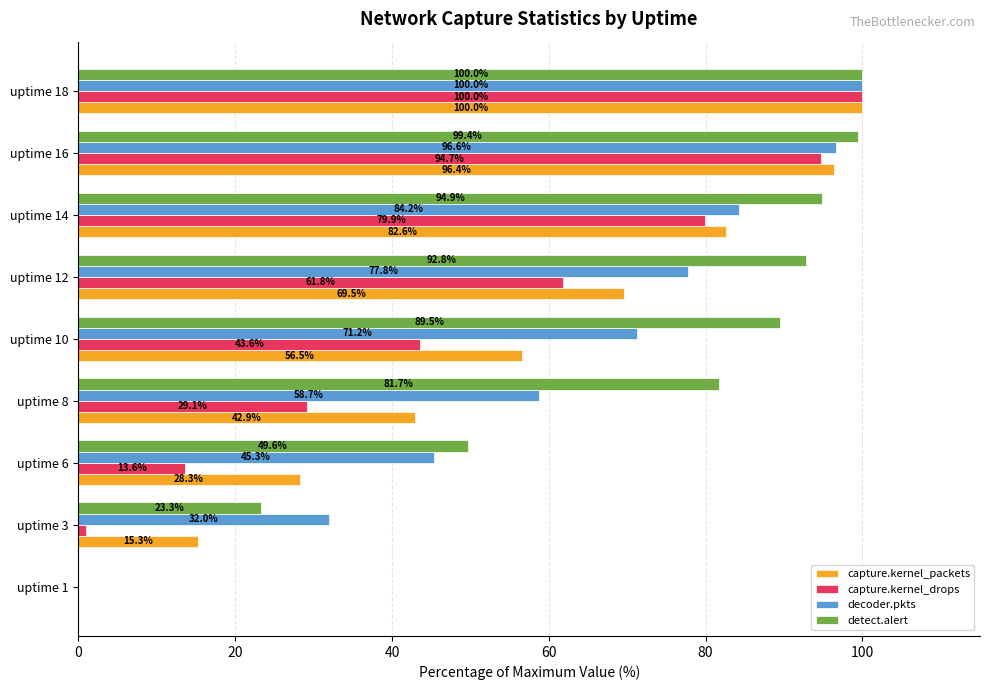

The value of capture.kernel_packets at uptime 14 is 82.6. True or false?

True